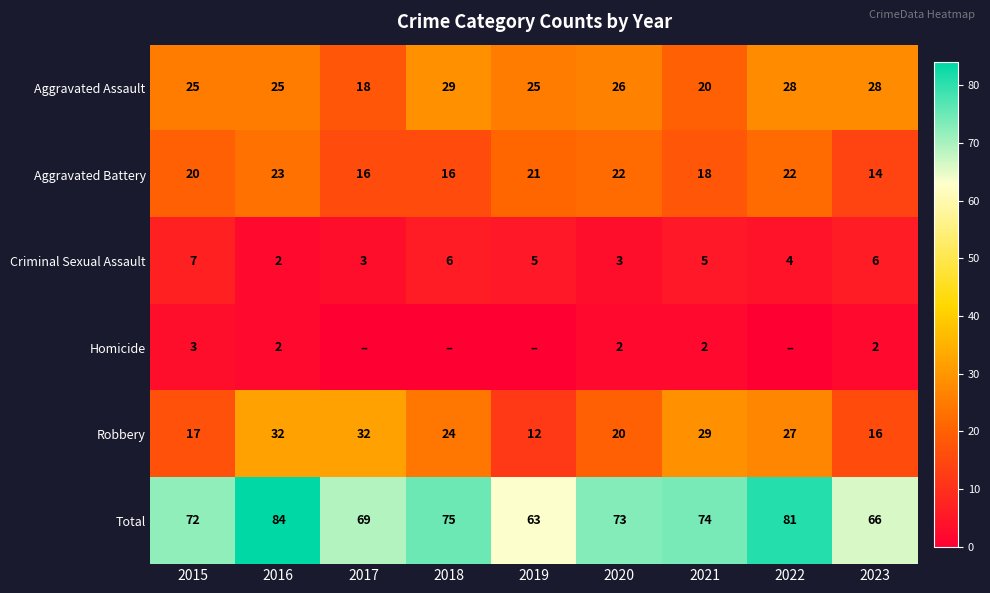

The Total series shows 75 at 2018. True or false?

True